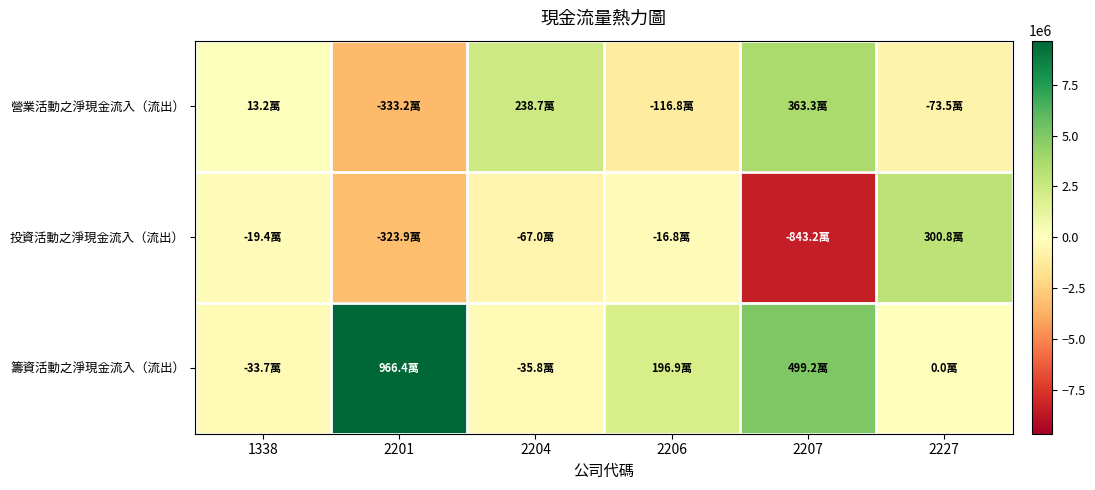

Reading left to right, list all the values displayed in this chart.

營業活動之淨現金流入（流出）: 1338=132089	2201=-3332184	2204=2386844	2206=-1167715	2207=3632588	2227=-734511
投資活動之淨現金流入（流出）: 1338=-194354	2201=-3238669	2204=-670170	2206=-167857	2207=-8432365	2227=3007793
籌資活動之淨現金流入（流出）: 1338=-337419	2201=9664260	2204=-358320	2206=1968908	2207=4991612	2227=0